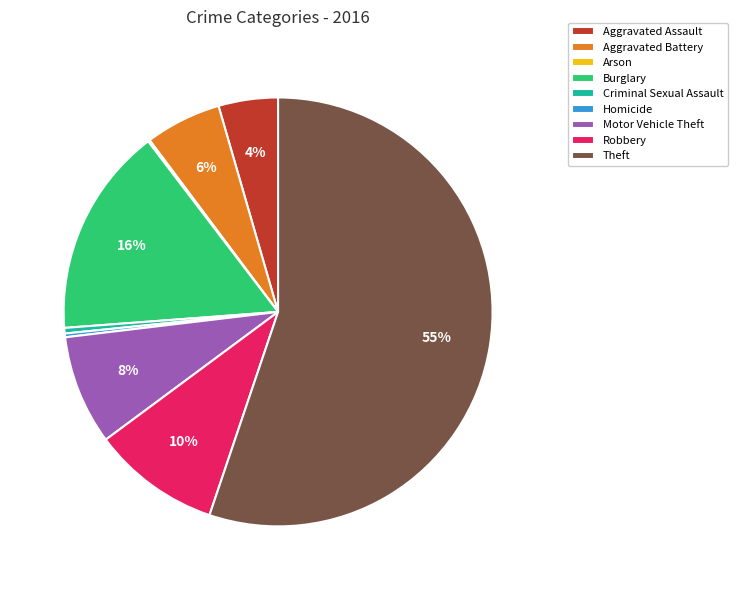

Is it true that Criminal Sexual Assault is 0% of the pie?

True